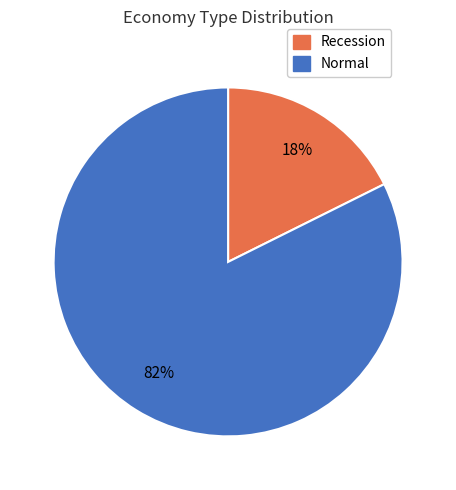

True or false: Recession accounts for 11% of the total.

False